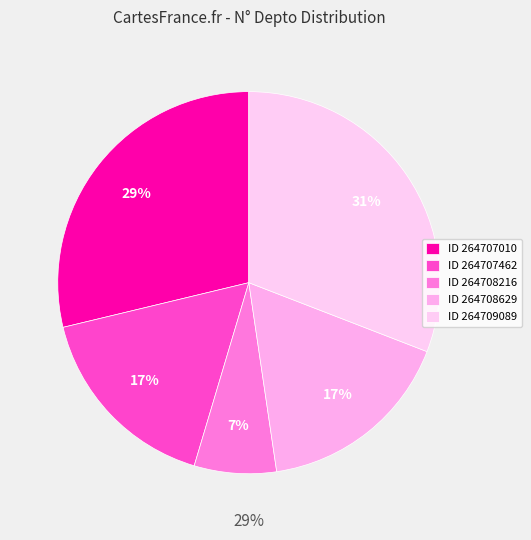

To the nearest percent, what is the combined percentage of 264707010 and 264708629?

46%